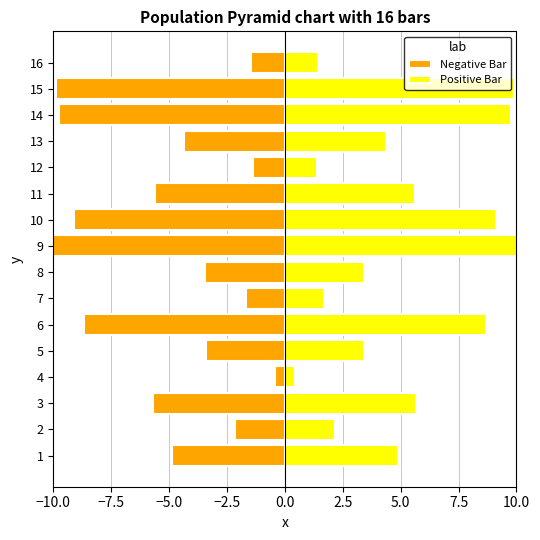

What is the greatest value displayed?

10.1